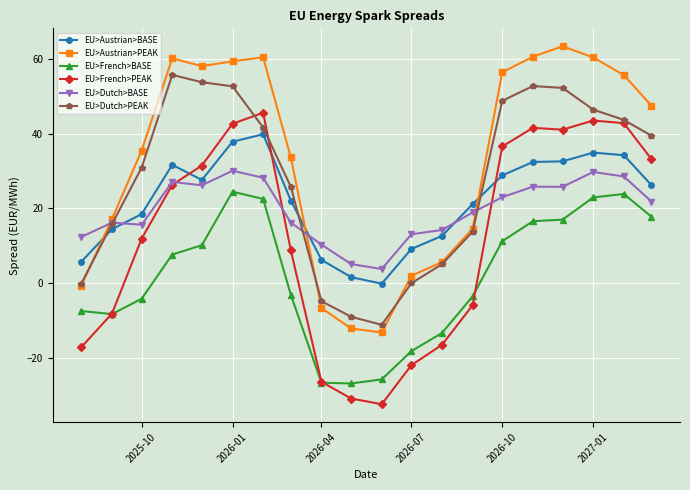

What are all the series names shown in the legend?

EU>Austrian>BASE, EU>Austrian>PEAK, EU>French>BASE, EU>French>PEAK, EU>Dutch>BASE, EU>Dutch>PEAK